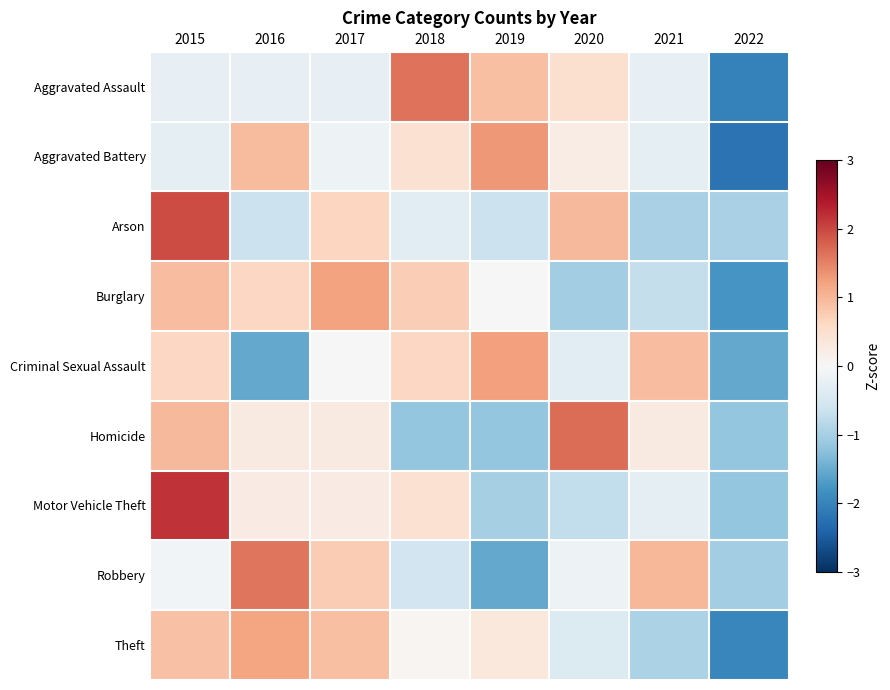

What is the minimum value shown in the chart?

-2.2